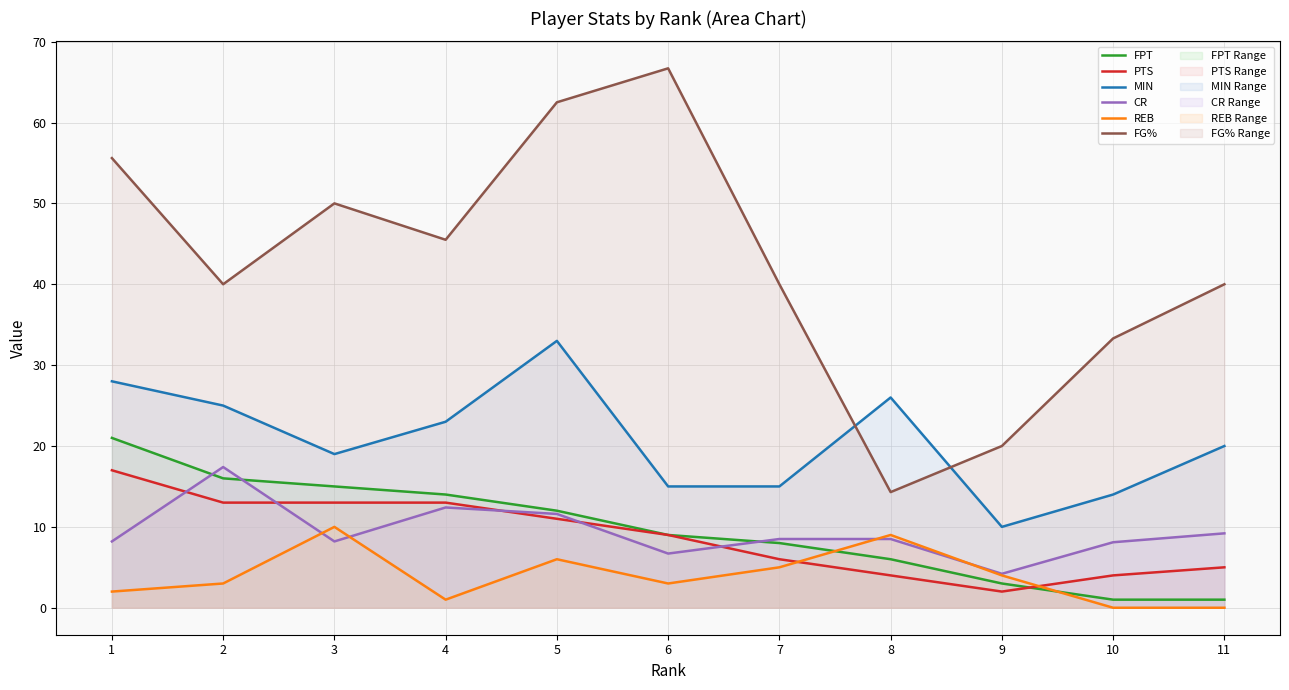

Where is FG% nearest to the value 40?

2